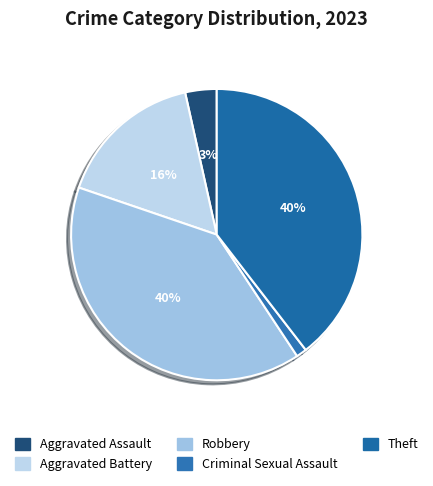

Which slice is the largest?

Robbery